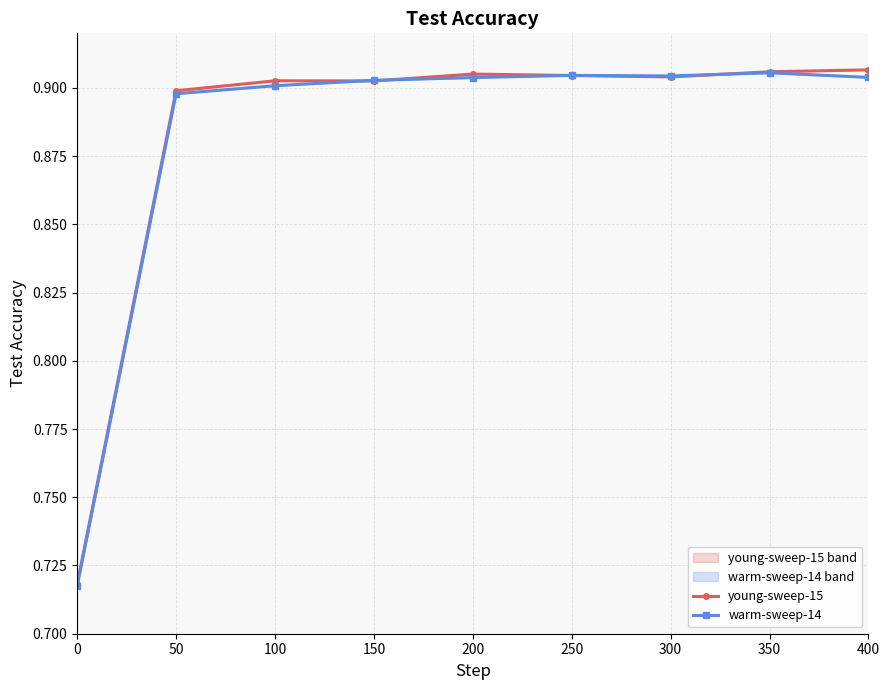

At which label does warm-sweep-14 reach its peak?

350